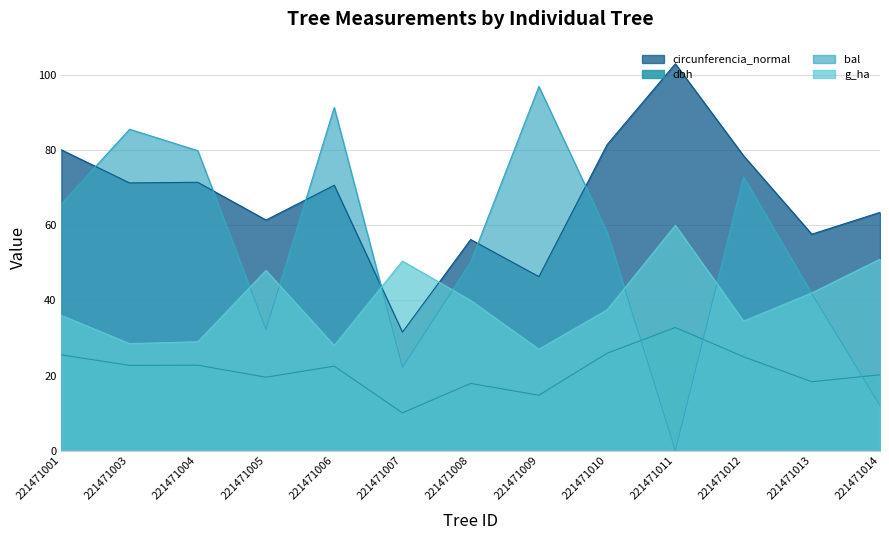

Is it true that g equals 81.5 at 221471010?

True